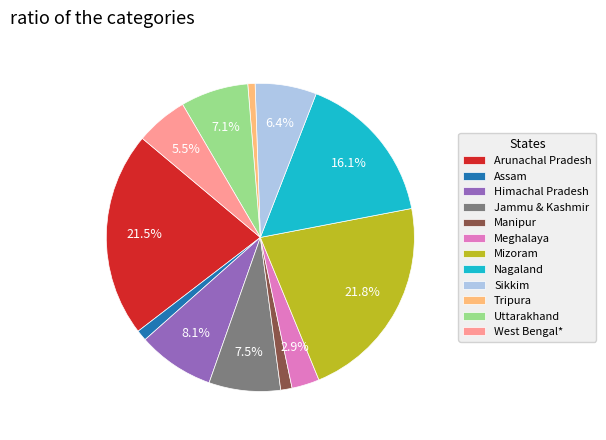

To the nearest percent, what is the difference between the Sikkim and Uttarakhand slice percentages?

1%